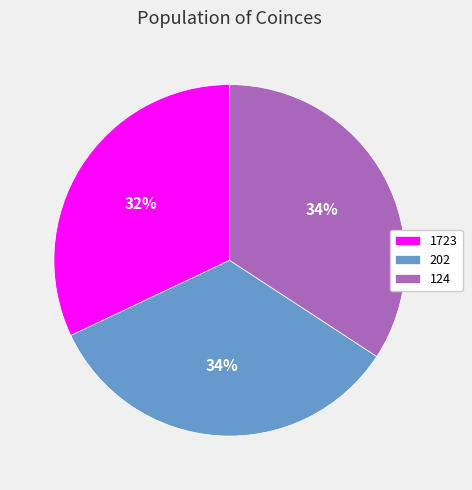

Is there any slice that represents more than half of the pie?

No